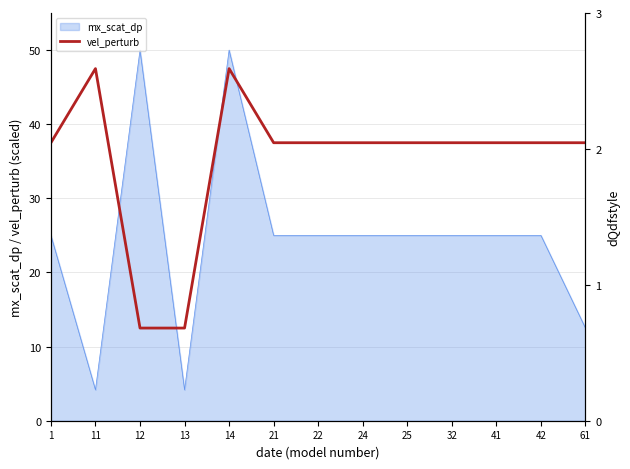

What is the value of the vel_perturb point at the 4th from the left?

12.5